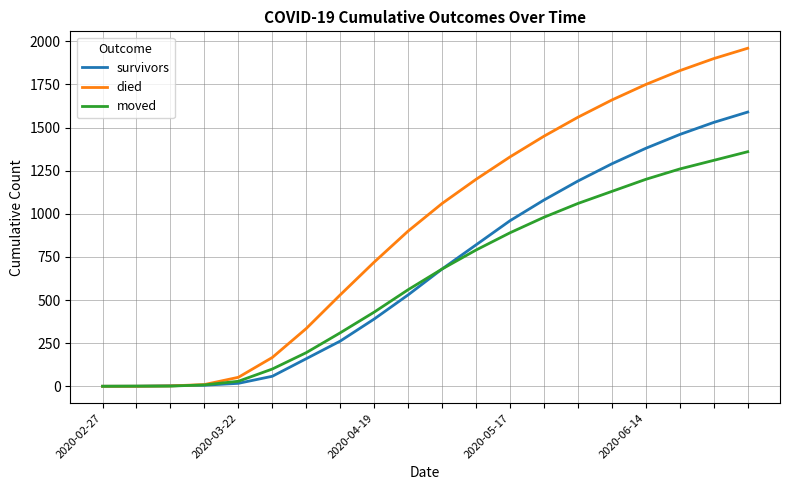

Which series has the widest spread of values?

died